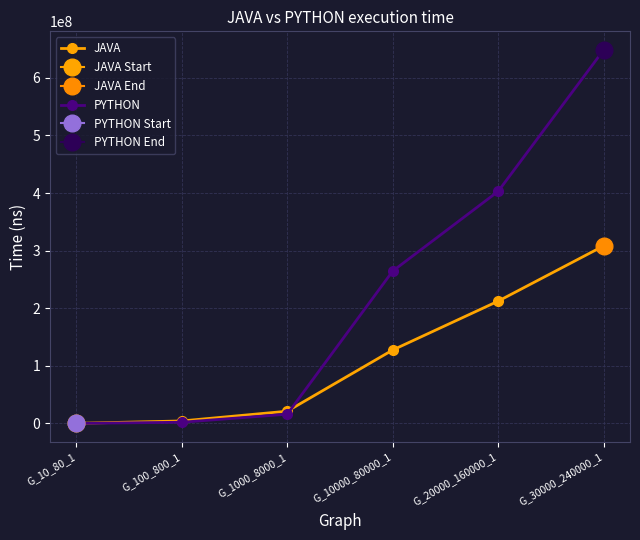

Rank the categories by JAVA value from lowest to highest.

G_10_80_1, G_100_800_1, G_1000_8000_1, G_10000_80000_1, G_20000_160000_1, G_30000_240000_1